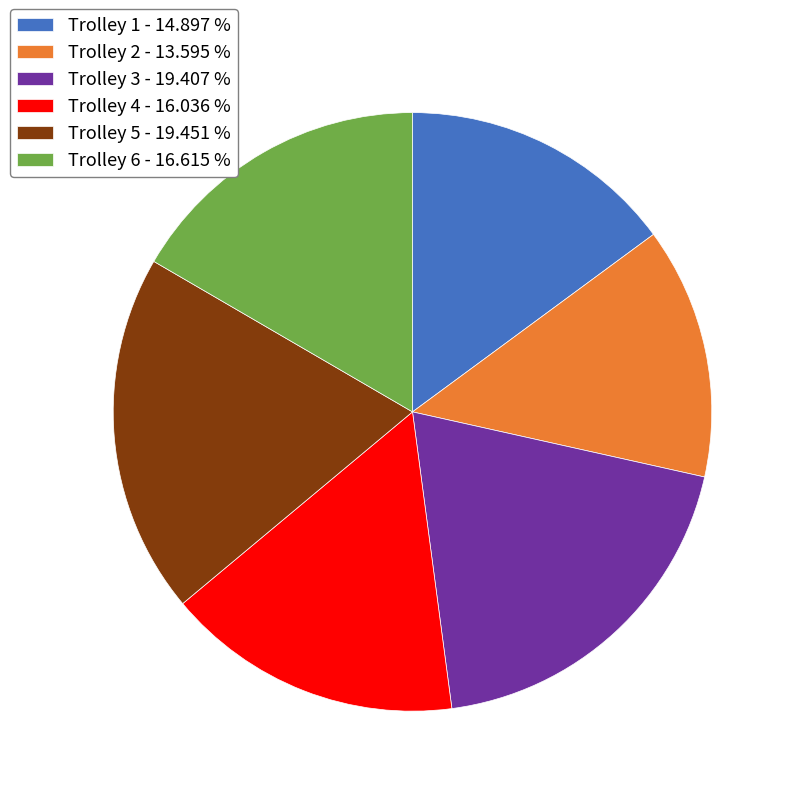

Does any single category account for the majority?

No